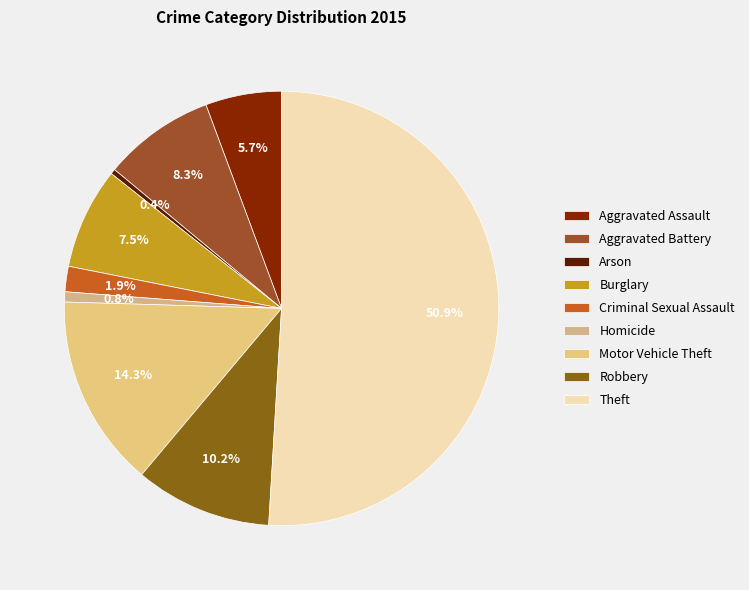

How many slices are in this pie chart?

9